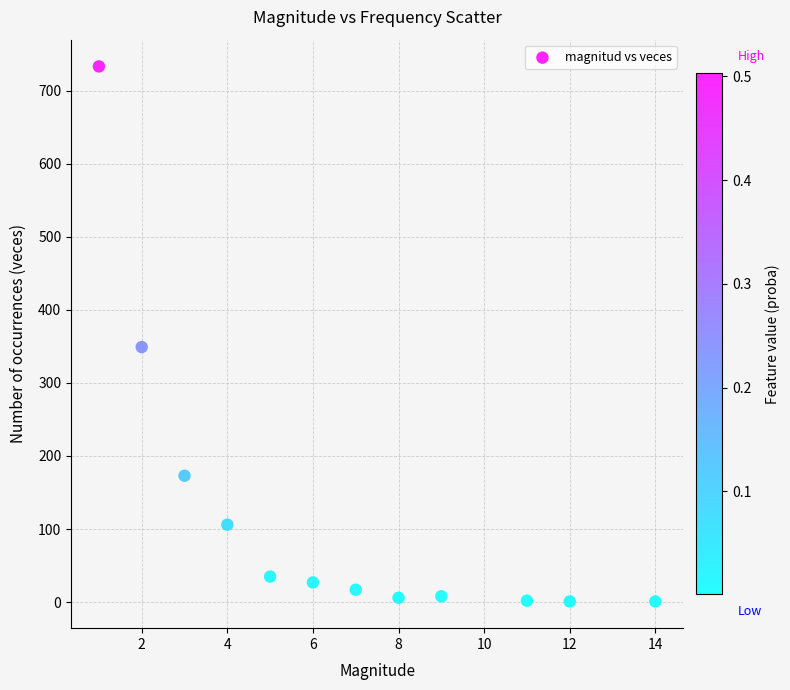

What Y value in the scatter plot is closest to 367?

349